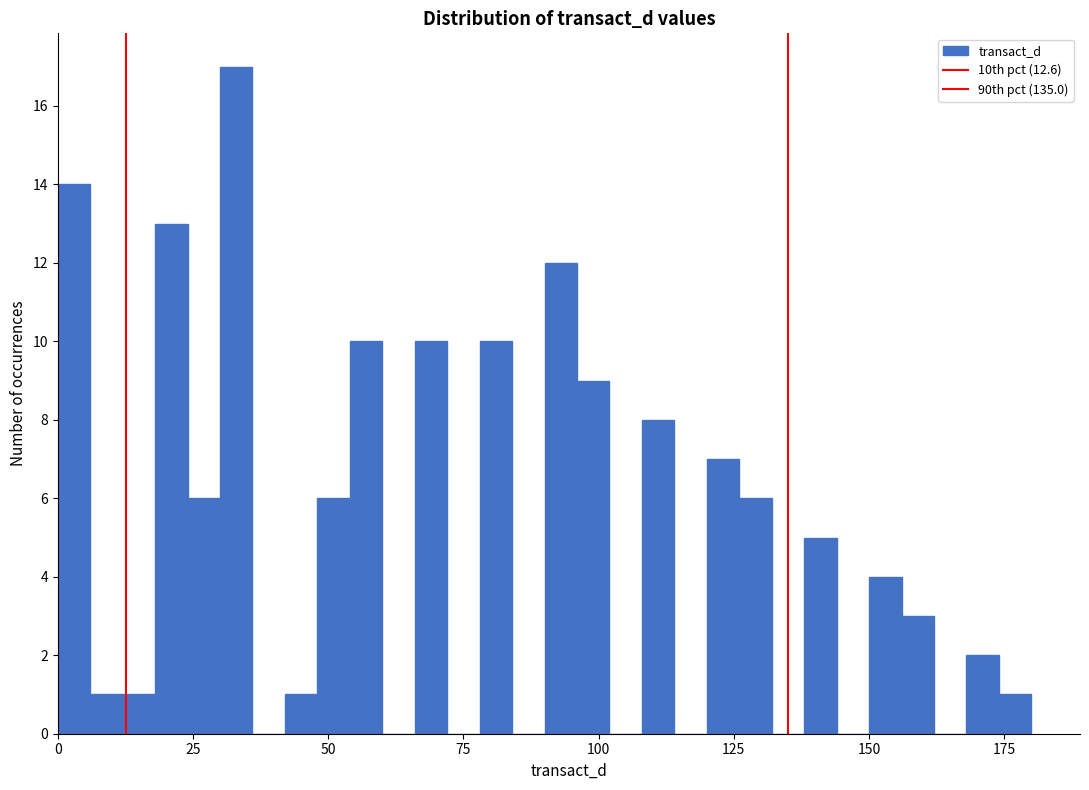

Around what value on the x-axis is the tallest bar? Give the approximate position of its centre, as read against the axis.

35